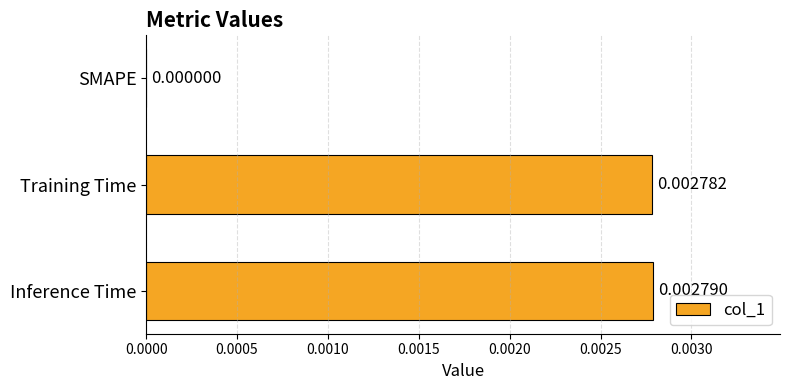

Where is the data nearest to the value 0?

SMAPE